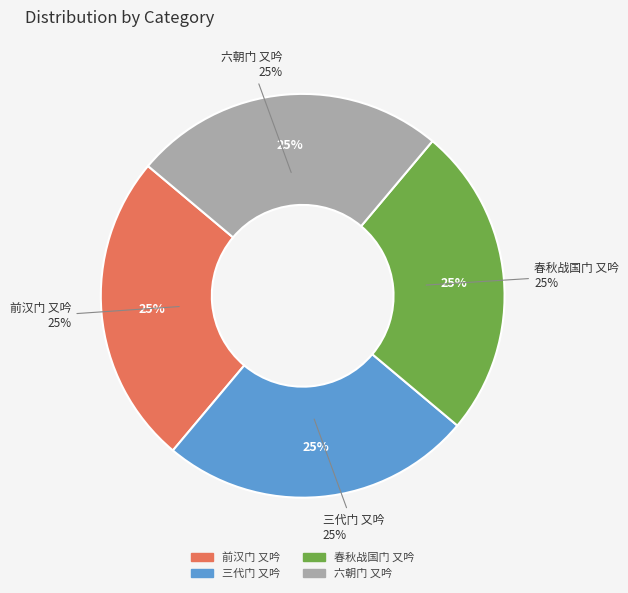

Do 六朝门 又吟 and 三代门 又吟 together represent more than half of the pie?

No